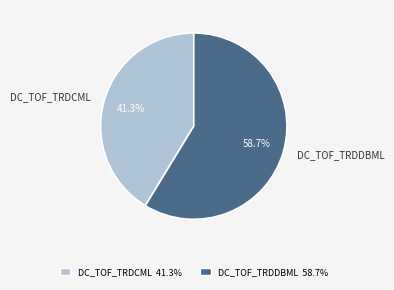

Does any single category account for the majority?

Yes